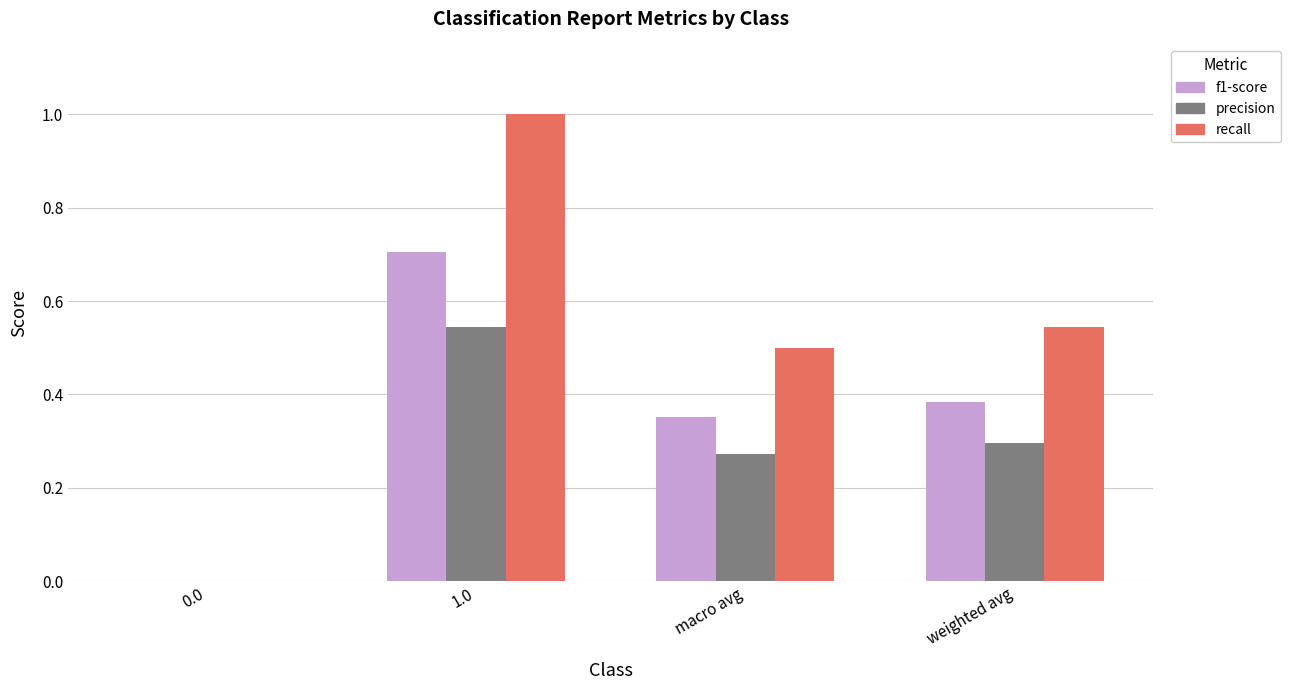

What is the sum of all recall values?

2.0